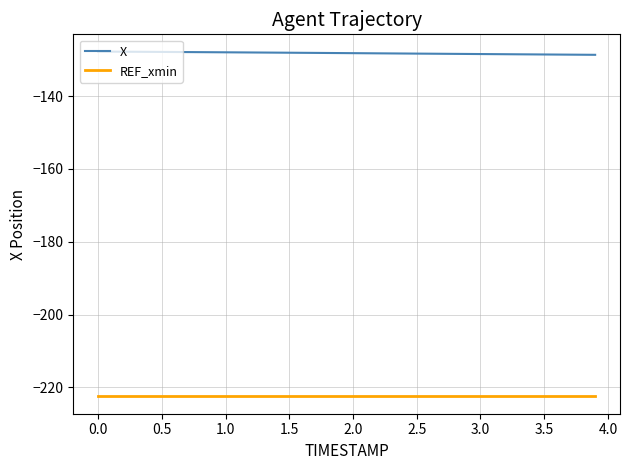

What is the maximum value shown in the chart?

-127.8